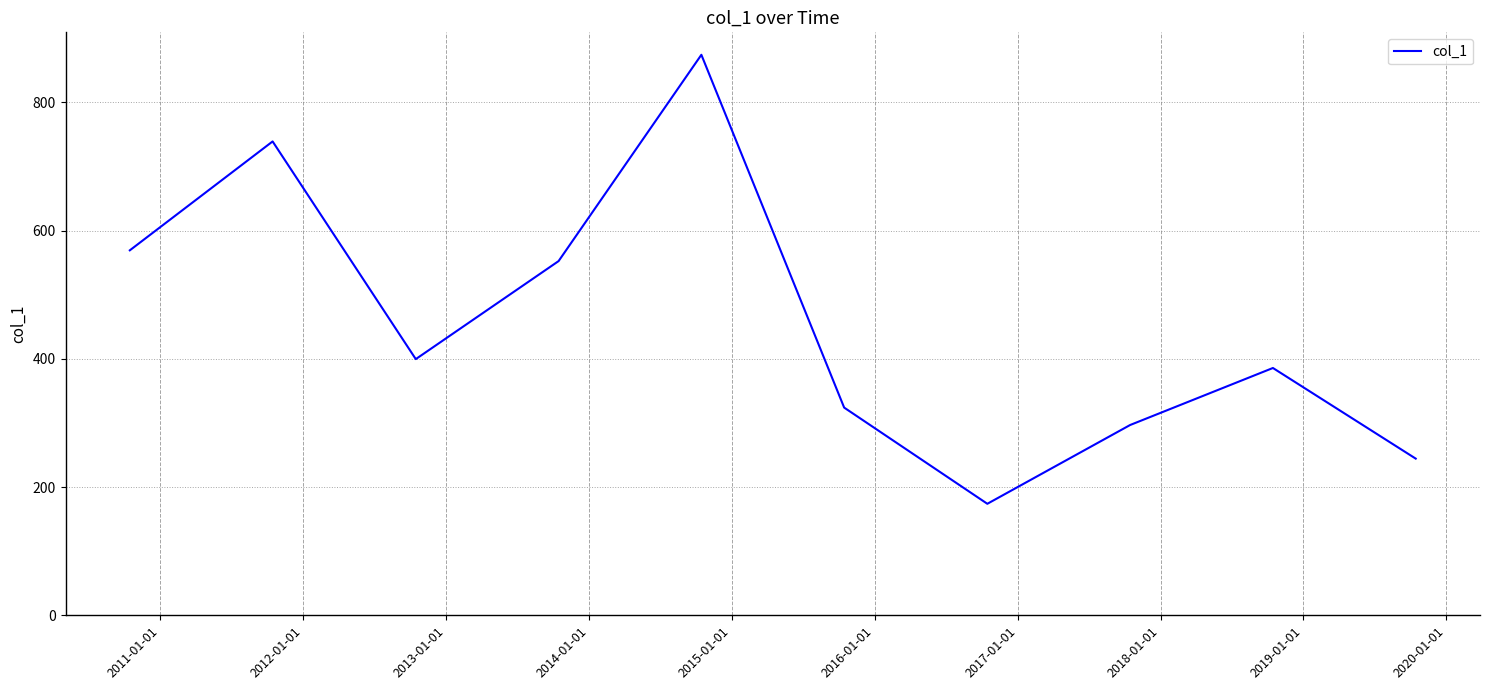

What is the greatest value displayed?

874.1